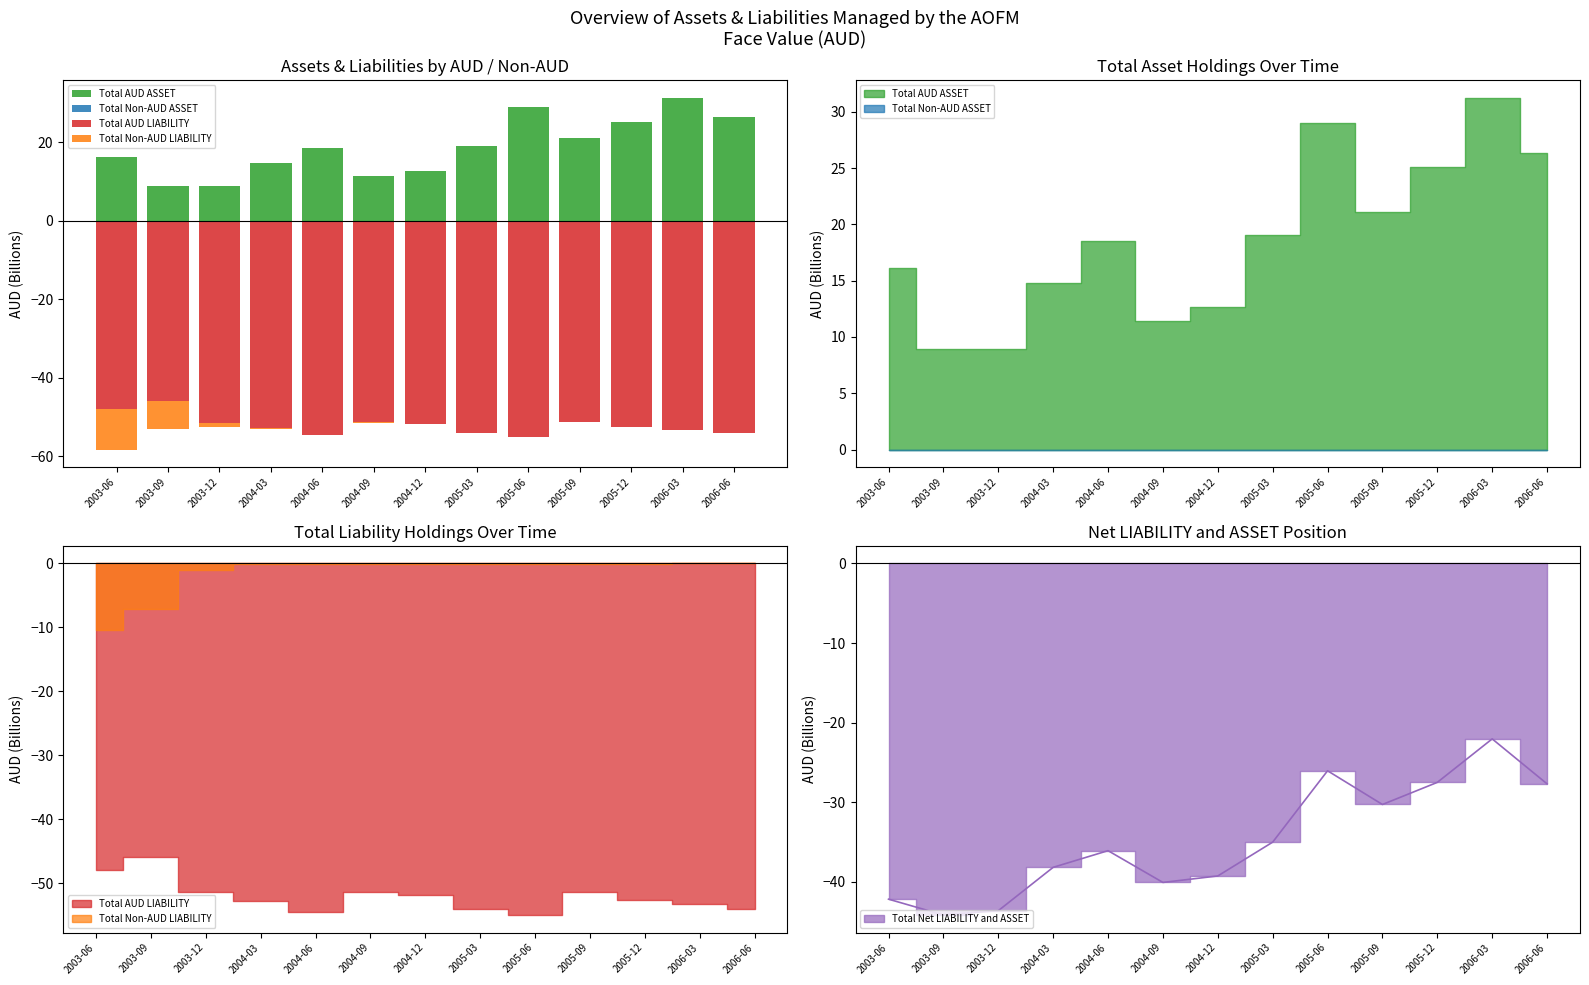

Which series has the largest range (max minus min)?

Total AUD ASSET